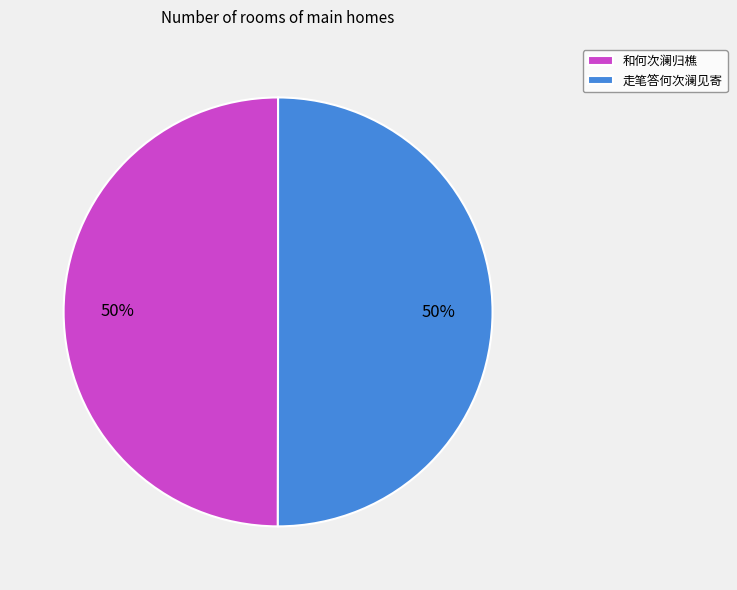

What percentage is the 走笔答何次澜见寄 slice, to the nearest percent?

50%